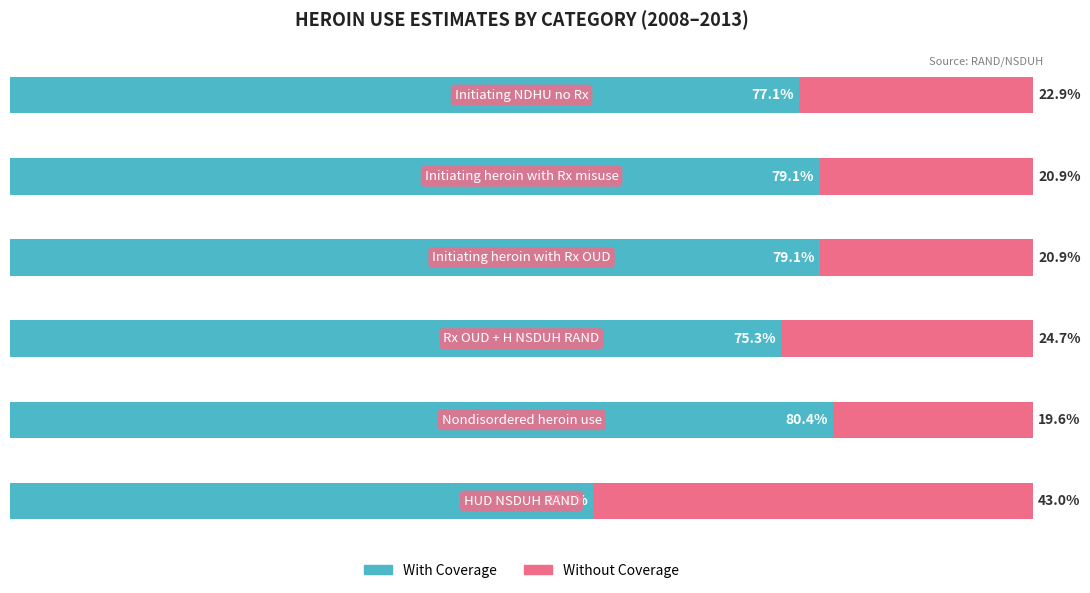

What is the average value of the Without Coverage series?

25.3